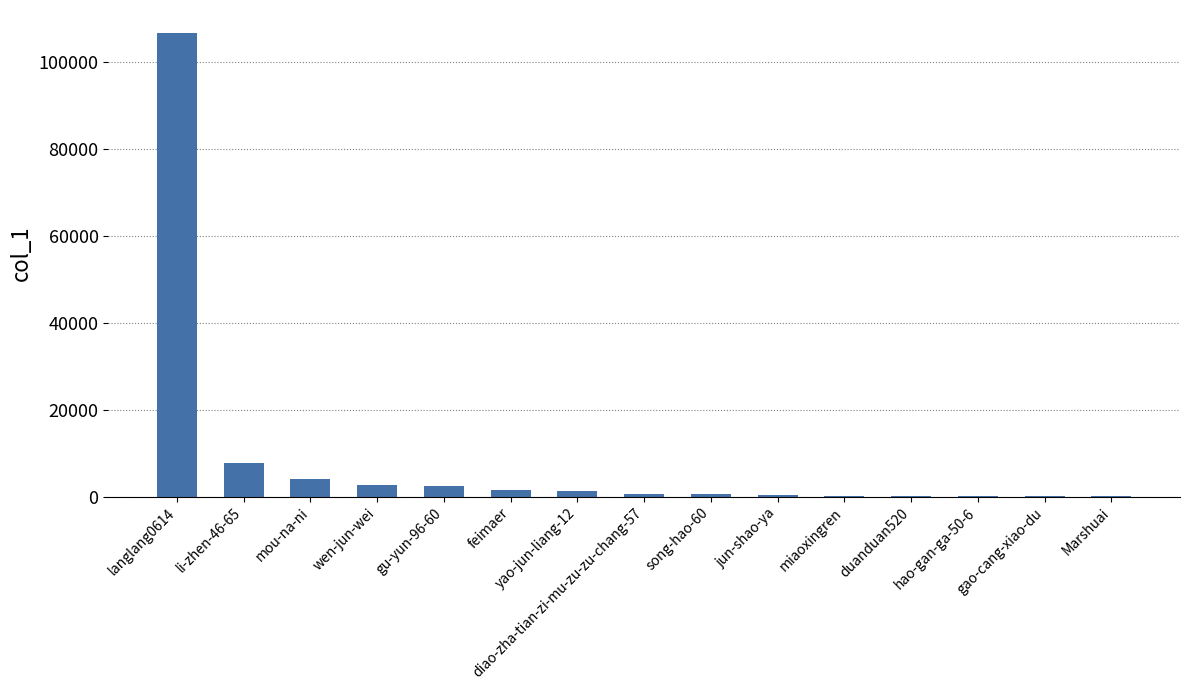

How many series are shown in this chart?

1